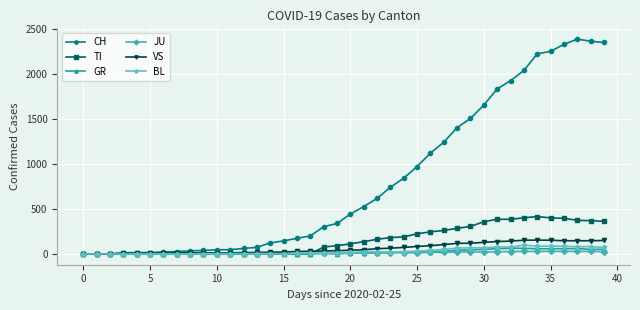

Which series has the widest spread of values?

CH